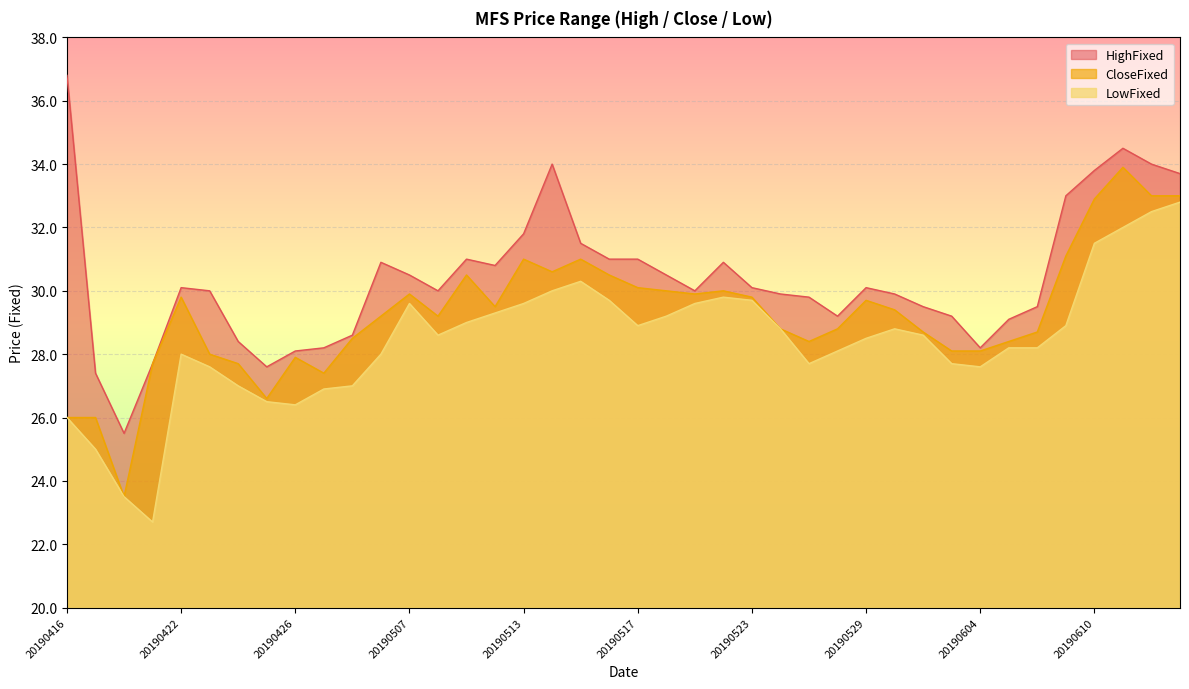

What is the total value across all series at 20190607?

93.0